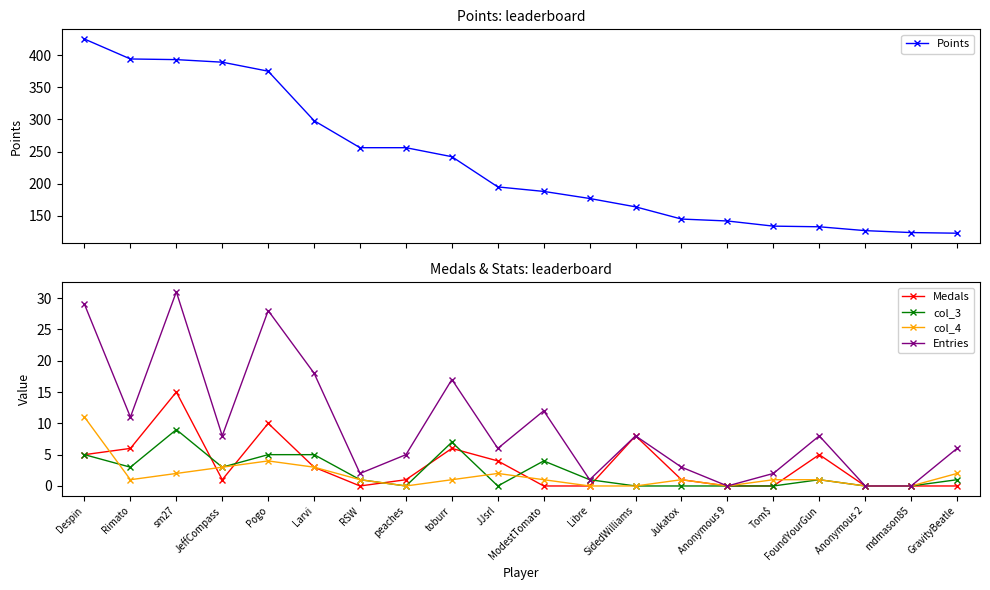

List the series in order of their peak value, highest first.

Points, Entries, Medals, col_4, col_3